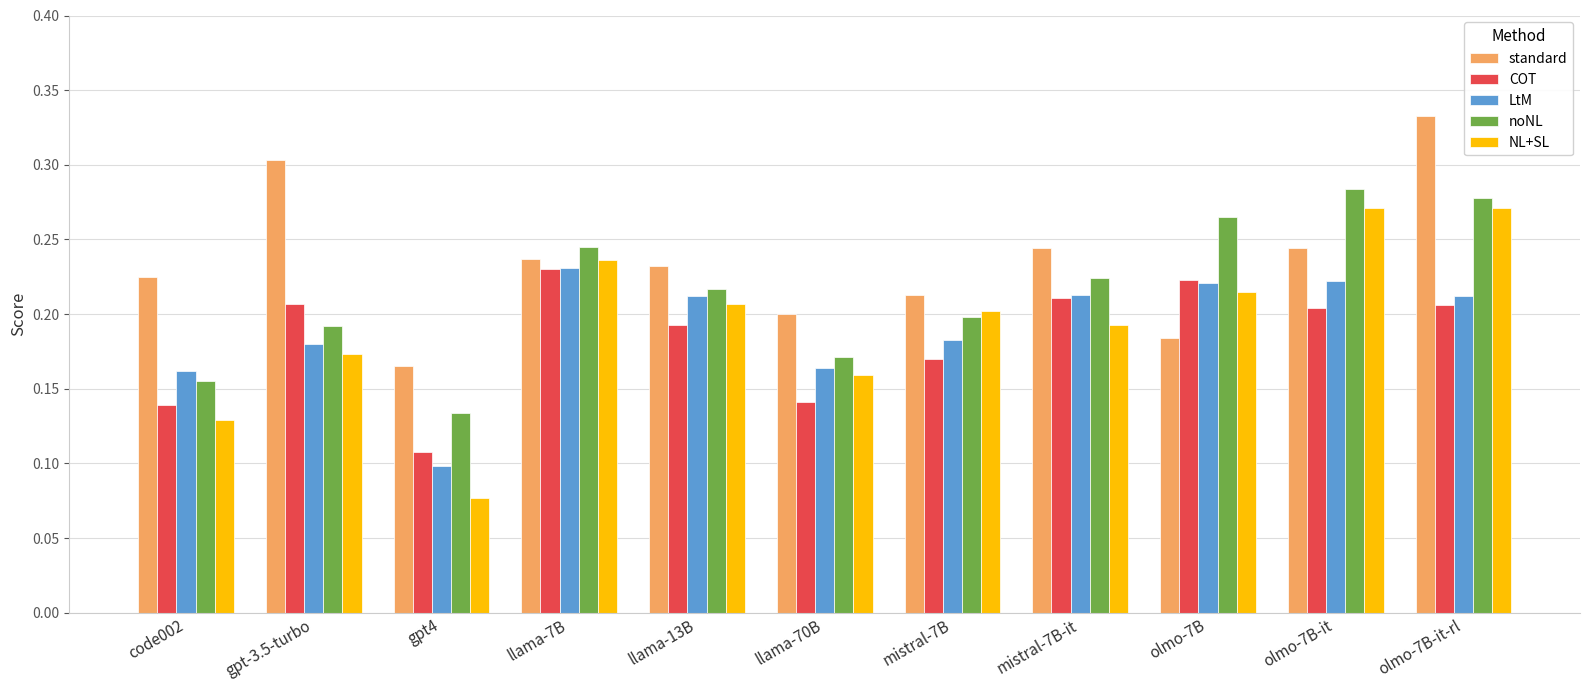

List the labels in order of noNL value, smallest first.

gpt4, code002, llama-70B, gpt-3.5-turbo, mistral-7B, llama-13B, mistral-7B-it, llama-7B, olmo-7B, olmo-7B-it-rl, olmo-7B-it